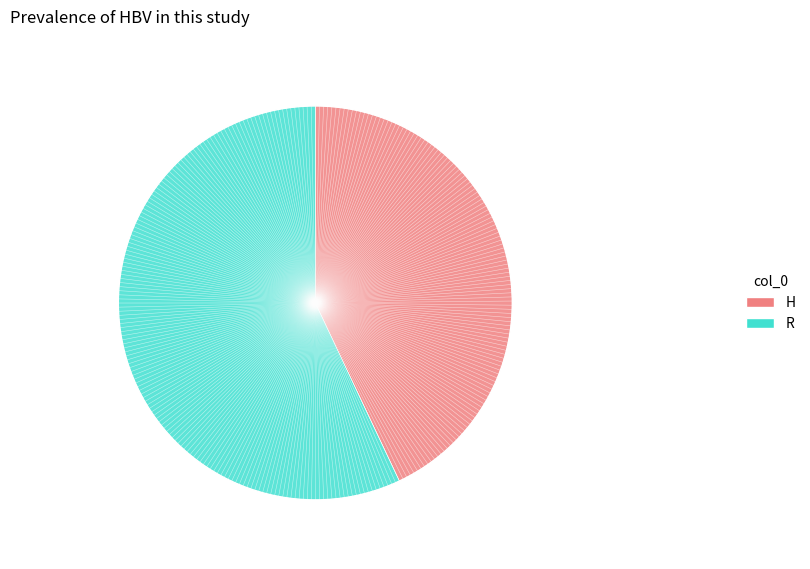

Combined, do R and H account for over 50%?

Yes